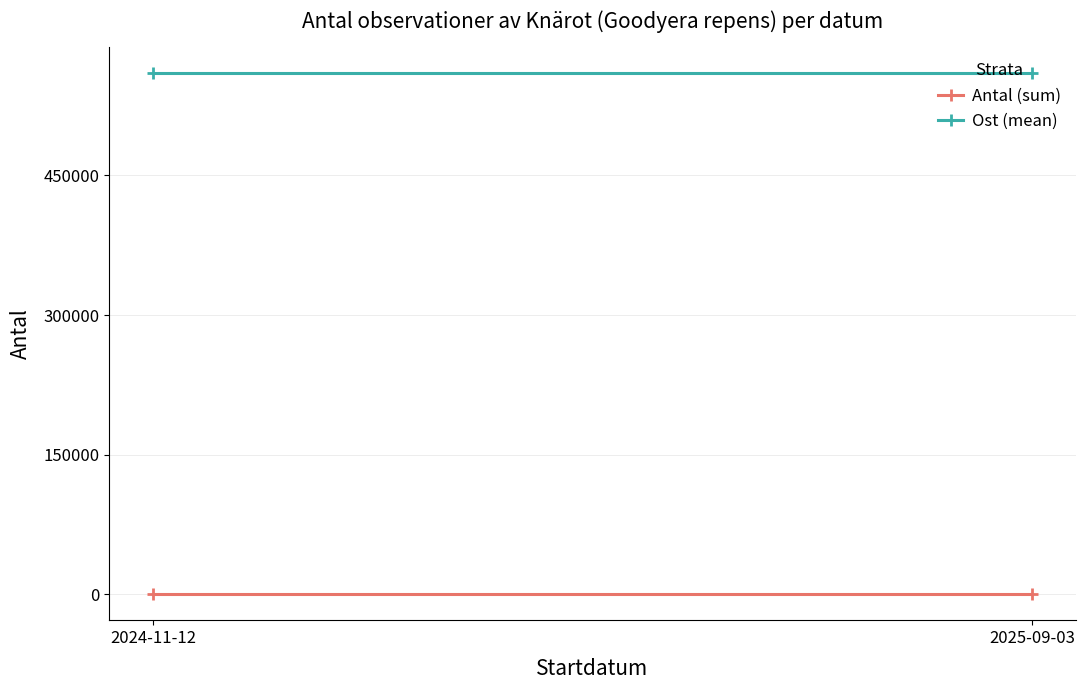

What is the sum of the Antal (sum) values at 2025-09-03 and 2024-11-12?

300